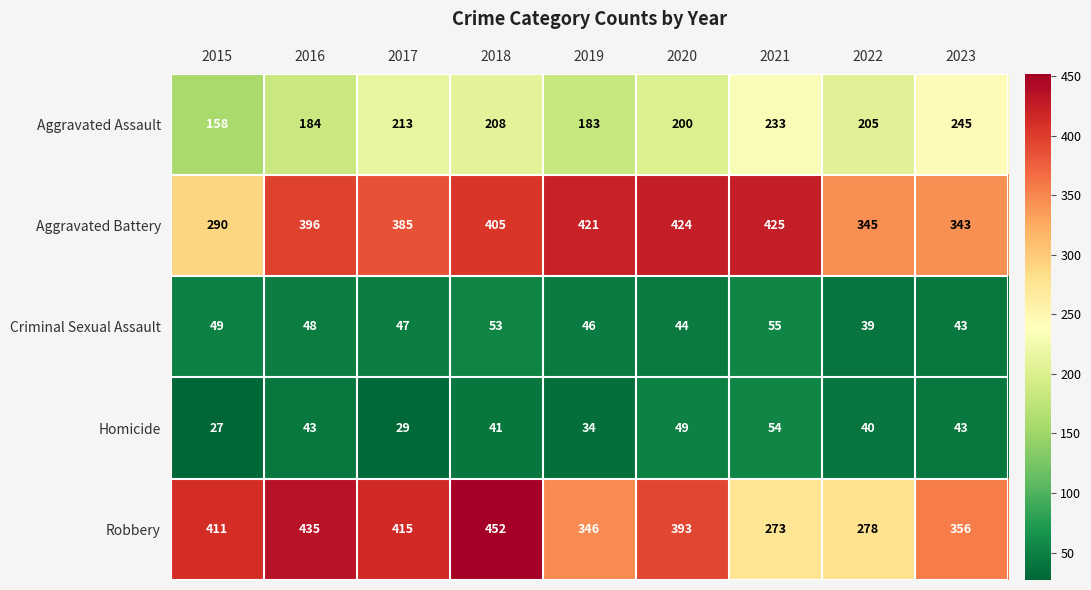

The Criminal Sexual Assault series shows 44 at 2020. True or false?

True